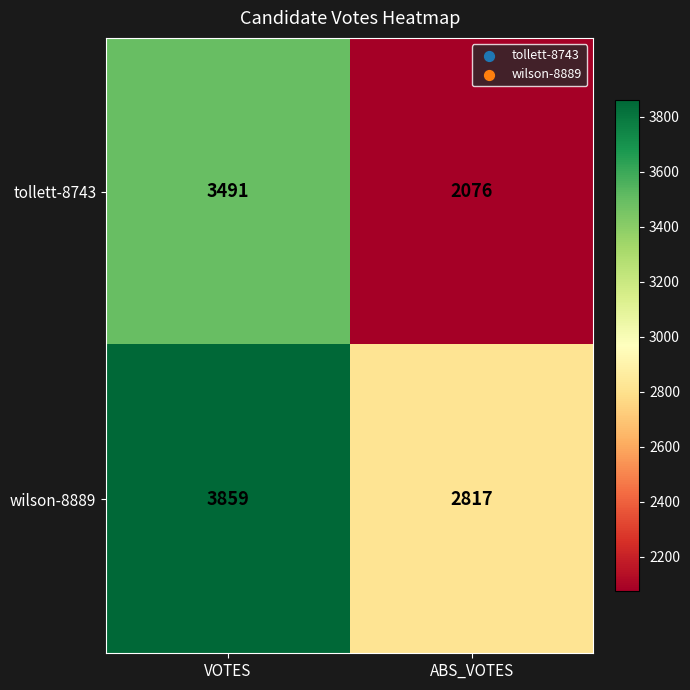

How many data points does each series have?

2